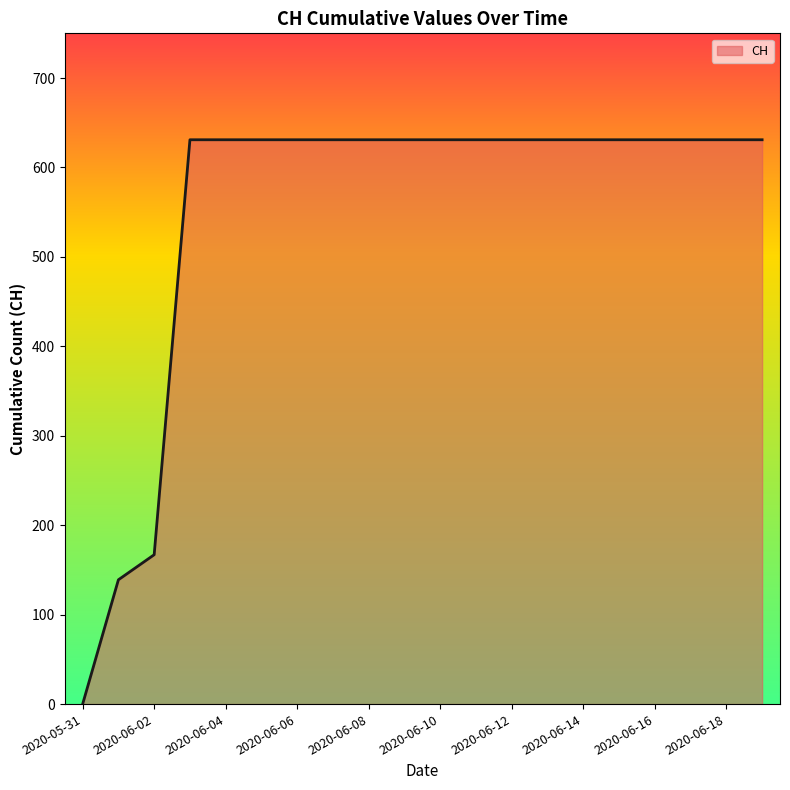

What is the maximum value shown in the chart?

631